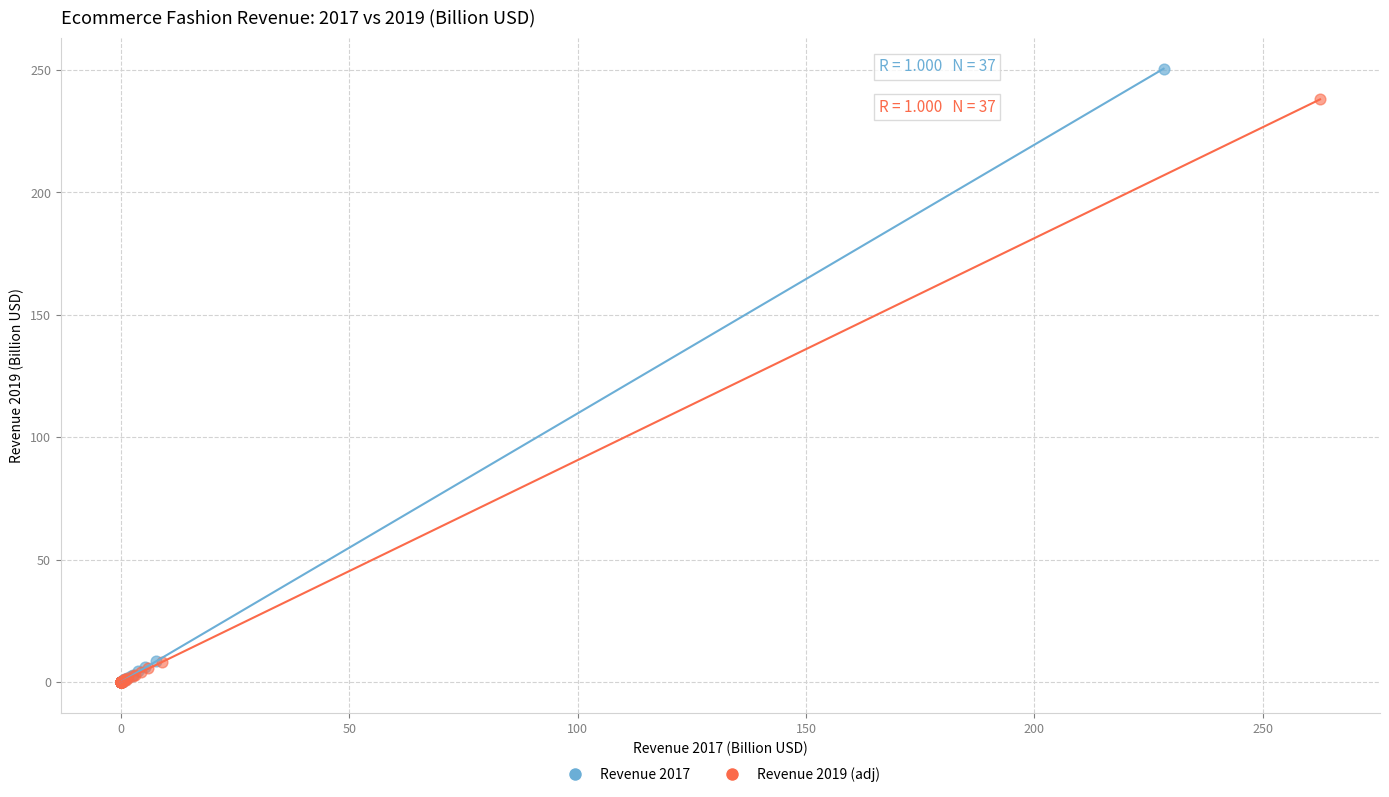

Which series has the largest Y range (max minus min)?

Revenue 2017